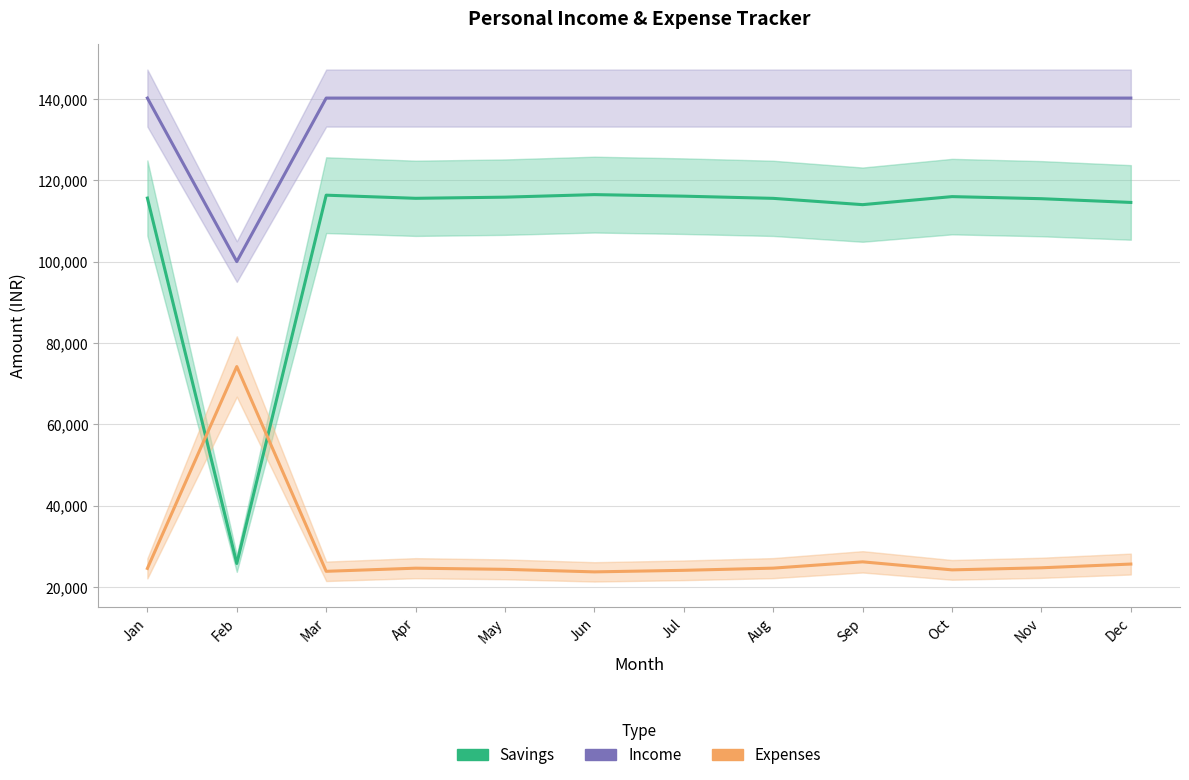

True or false: Expenses has more than 2 interior local peaks.

True